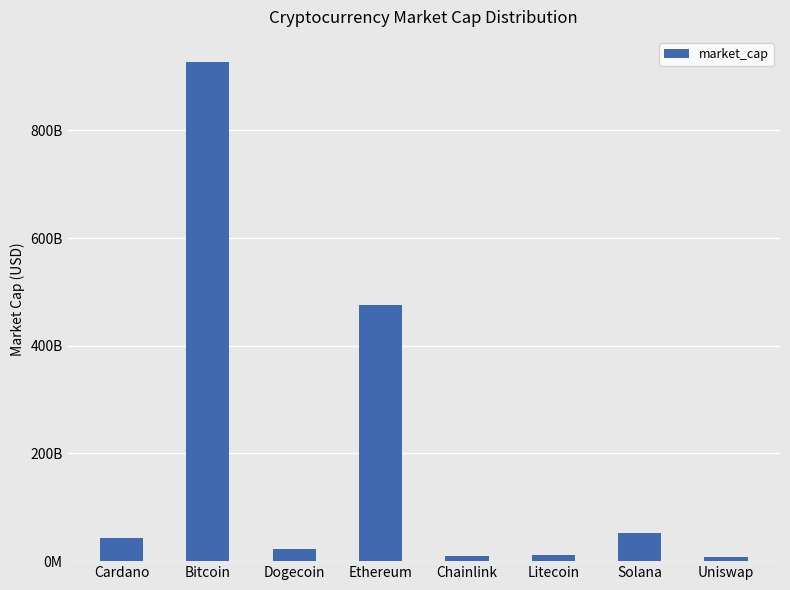

Reading right to left, extract all data points from this chart.

Uniswap=6994834922	Solana=51667168871	Litecoin=10693240213	Chainlink=9181227900	Ethereum=476102146871	Dogecoin=21988201033	Bitcoin=927092130910	Cardano=42116050742